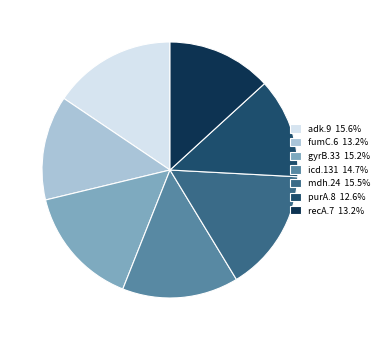

Combined, do adk.9 15.6% and icd.131 14.7% account for over 50%?

No